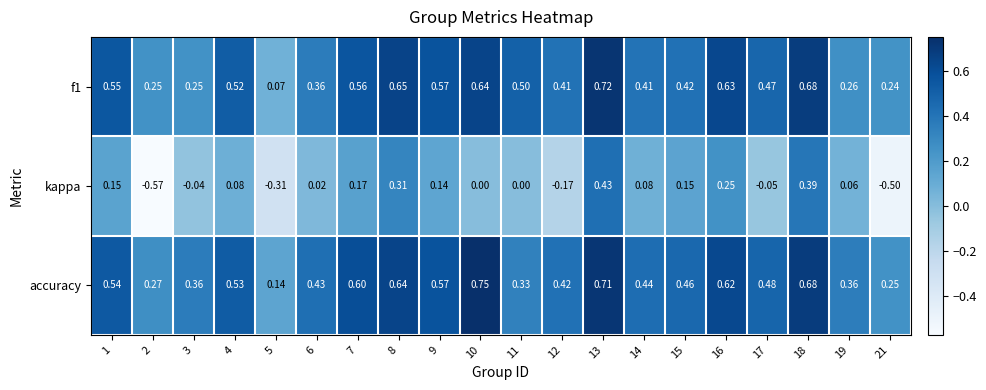

What is the total value across all series at 14?

0.9